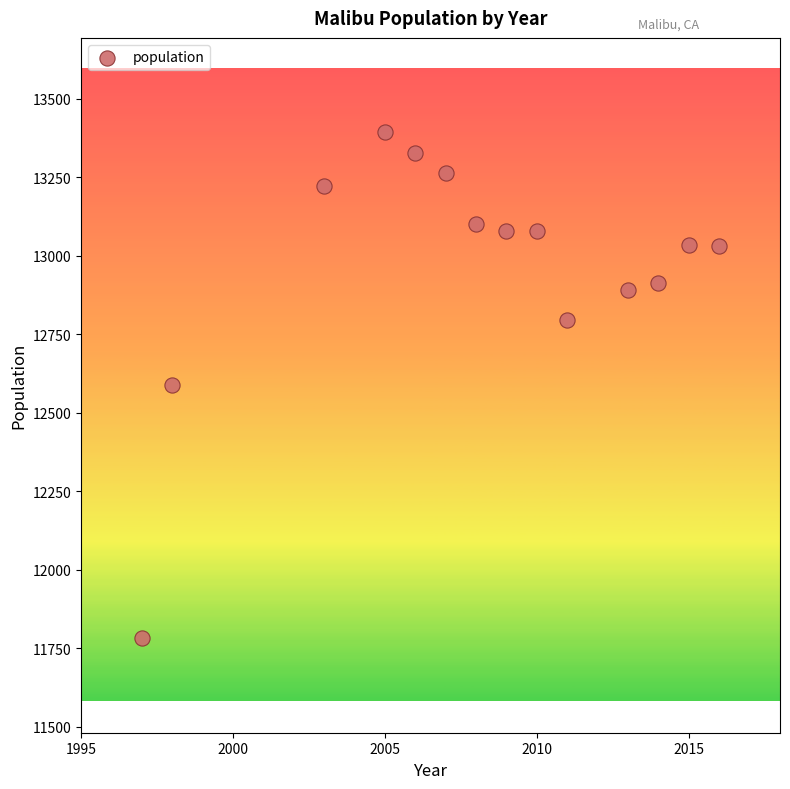

What is the range of X values (max minus min)?

19